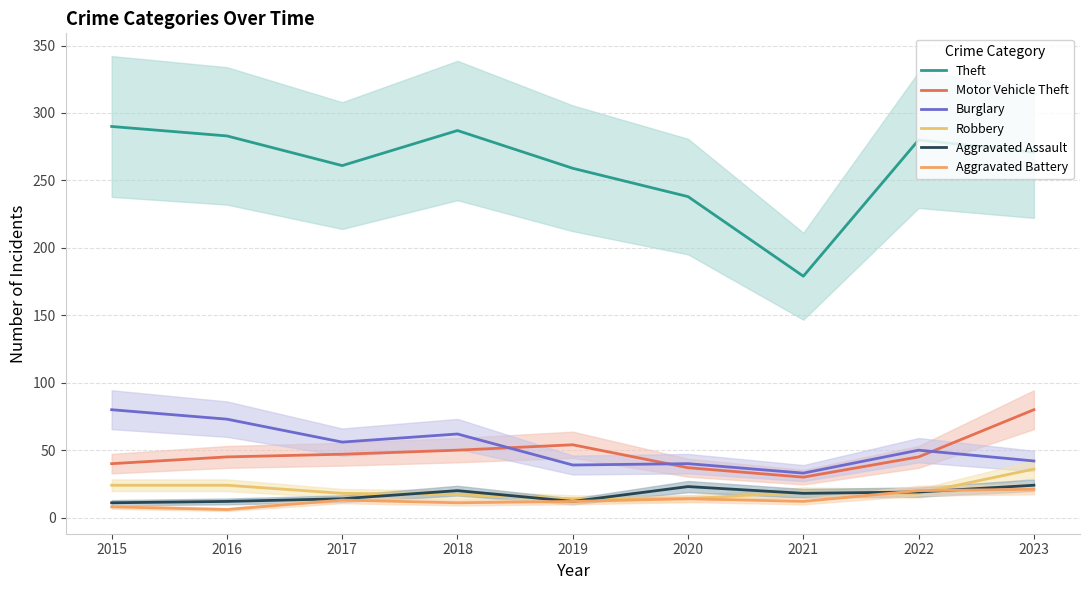

True or false: Theft has more than 2 interior local peaks.

False